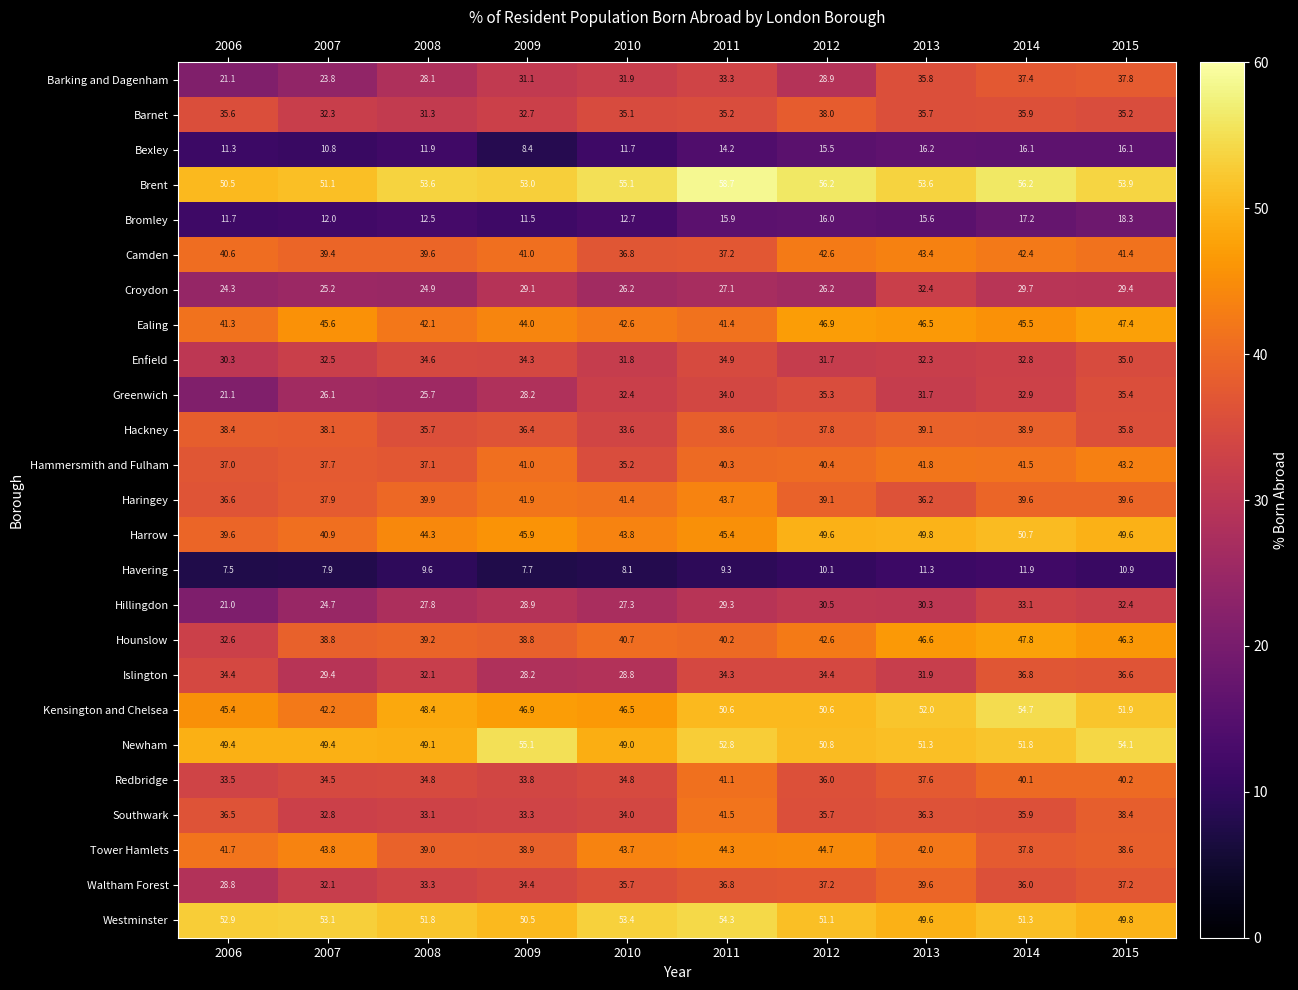

What is the difference between the highest and lowest values at 2008?

44.0